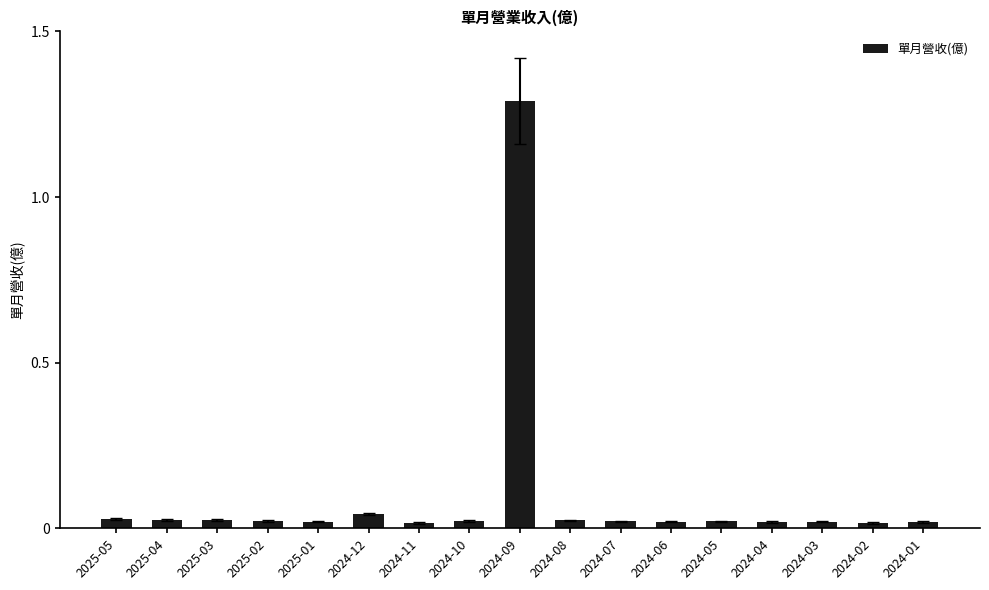

The chart shows a value of 1.3 at 2024-09. True or false?

True